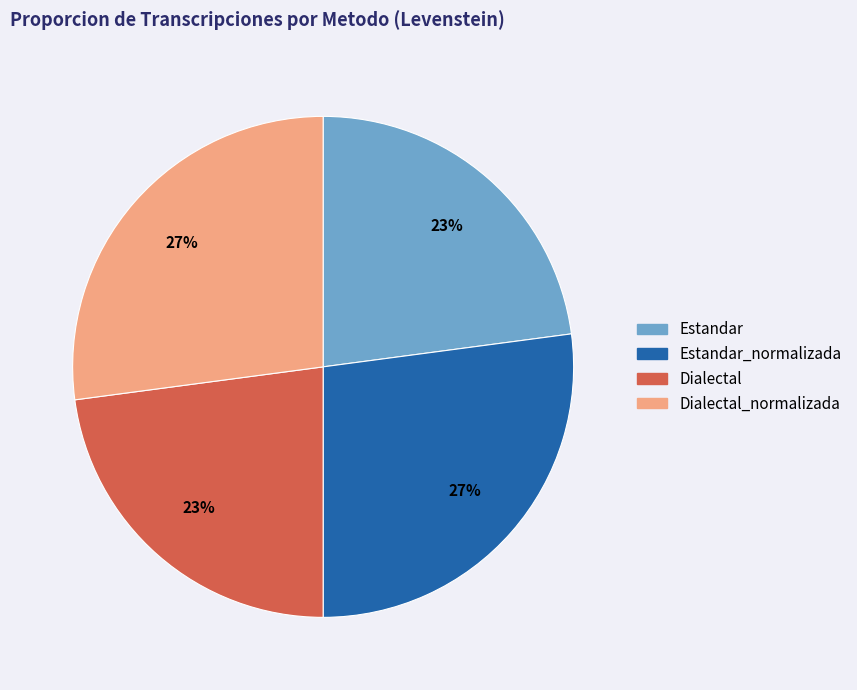

Is there a majority slice in this chart?

No